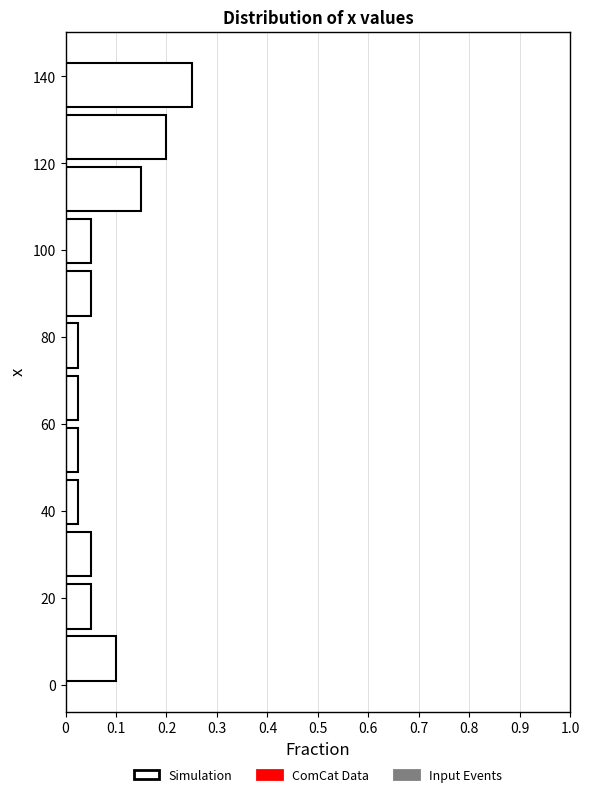

Reading bottom to top, transcribe this chart: for each bar, give the range it covers on the y-axis and its length. Neither the bar edges nor the lengths are printed on the chart, so give them approximately, as read against the axes.

0 to 12: 0.10
12 to 24: 0.05
24 to 36: 0.05
36 to 48: 0.03
48 to 60: 0.03
60 to 72: 0.03
72 to 84: 0.03
84 to 96: 0.05
96 to 108: 0.05
108 to 120: 0.15
120 to 132: 0.20
132 to 144: 0.25